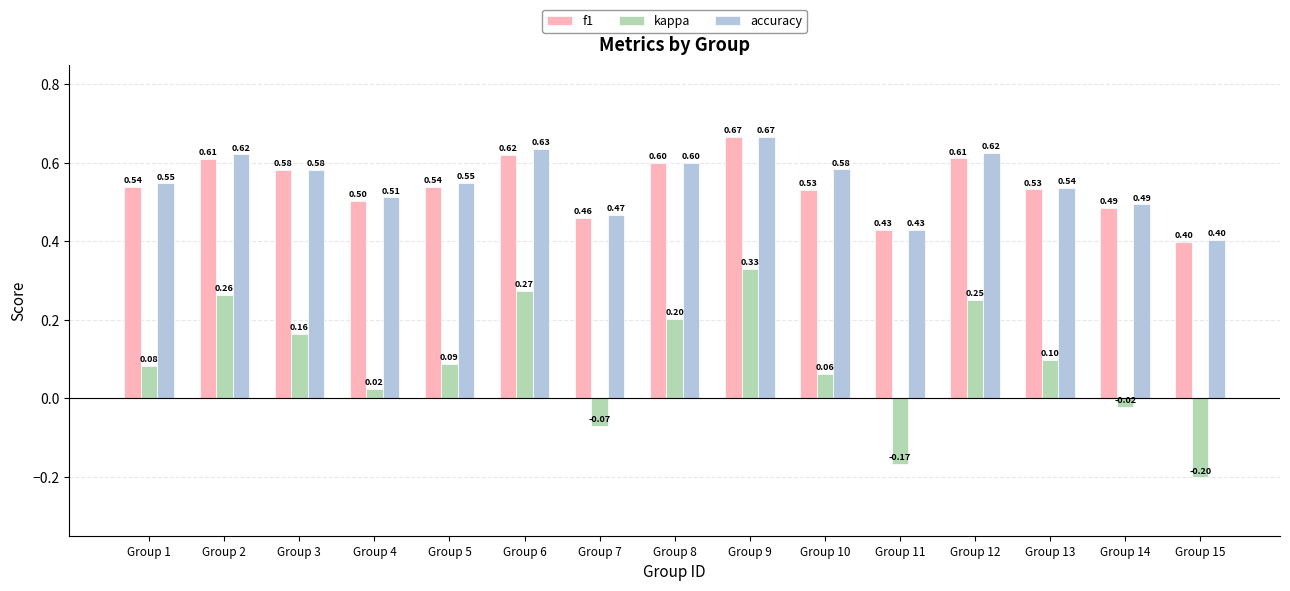

Is the value of kappa at Group 2 greater than the value of f1 at Group 11?

No